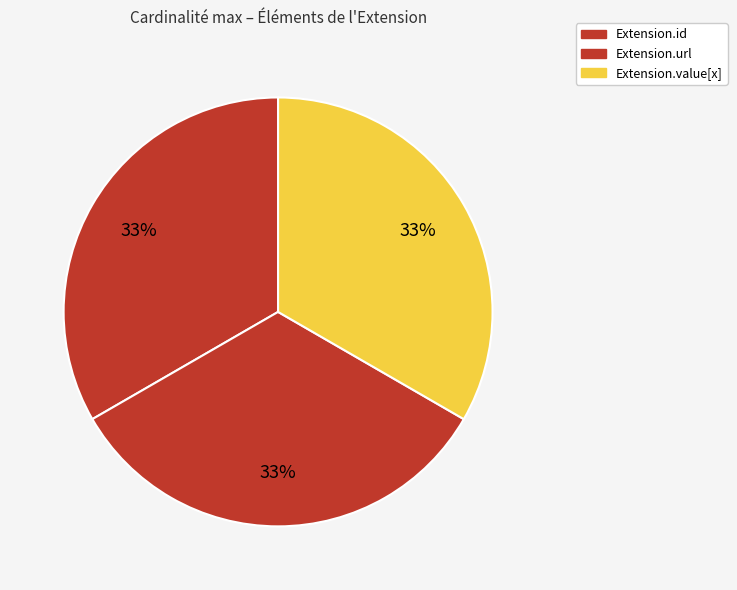

How many segments does this pie chart have?

3